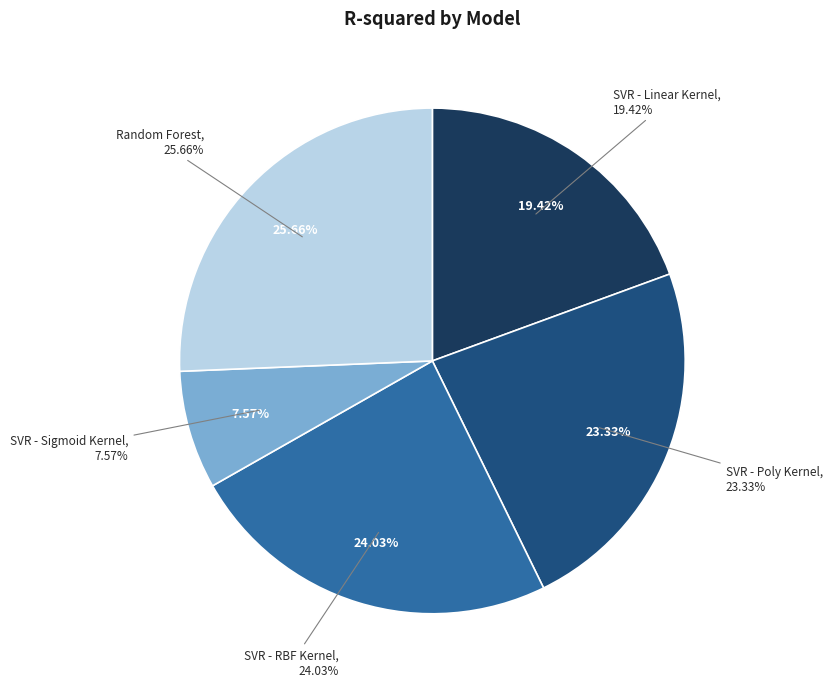

What is the change in value from SVR - Linear Kernel to SVR - Sigmoid Kernel?

-0.4